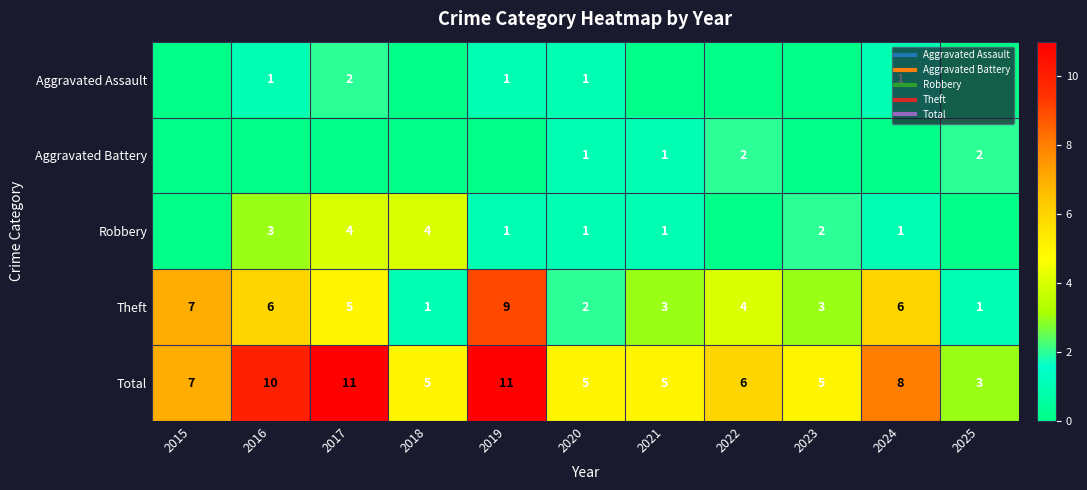

Count the Total values in the range 5 to 10.

8